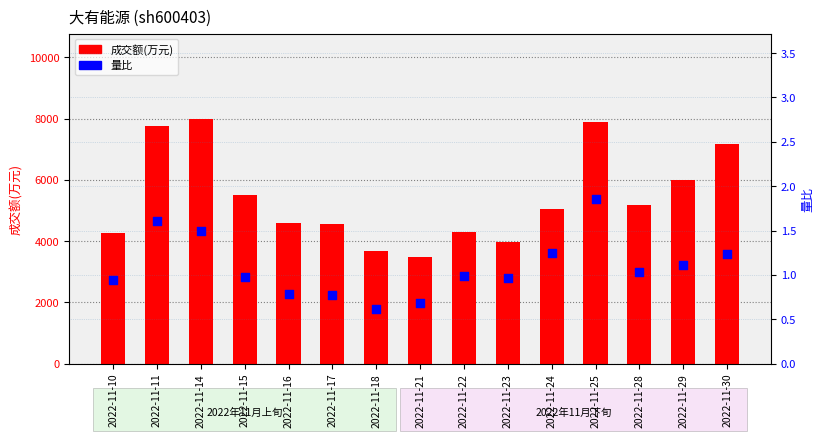

Which series reaches the maximum Y coordinate?

成交额(万元)